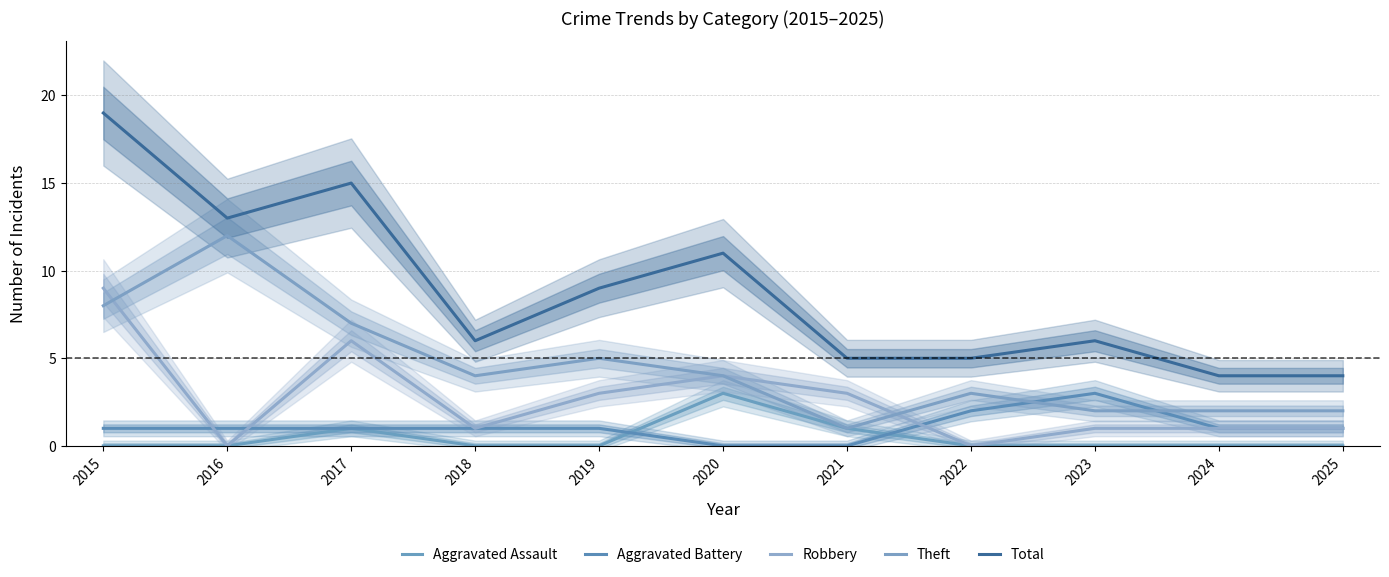

Between 2015 and 2022, which series saw the biggest shift?

Total